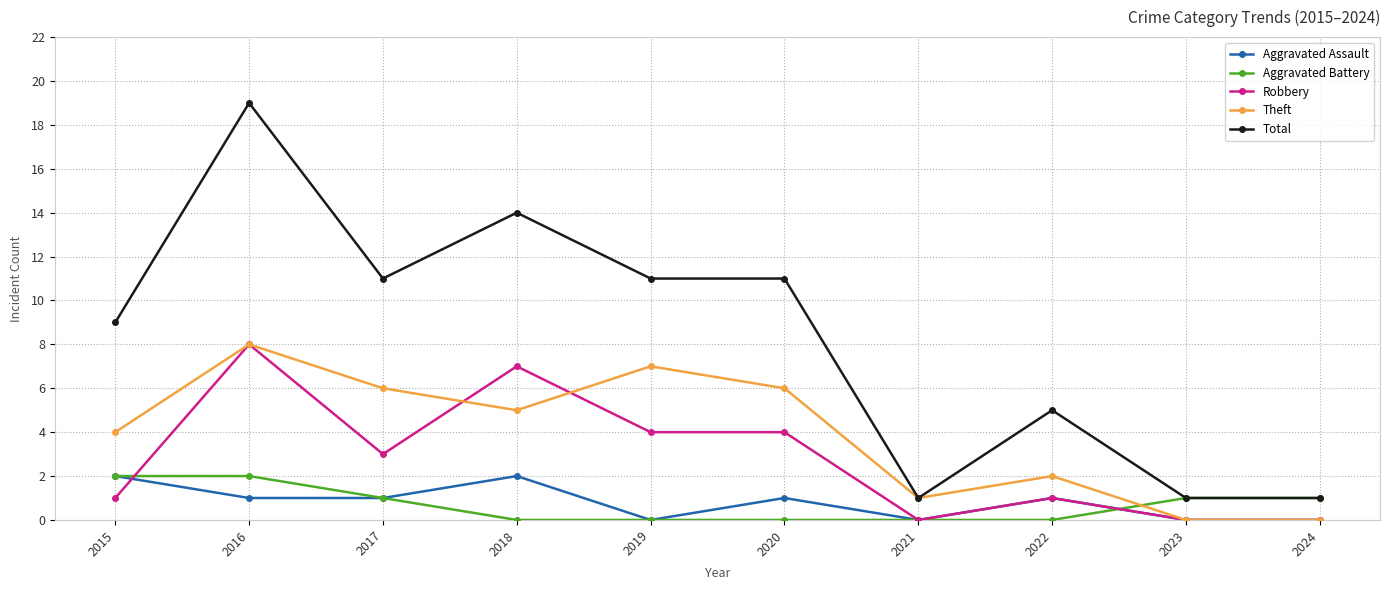

At which label does Robbery reach its peak?

2016